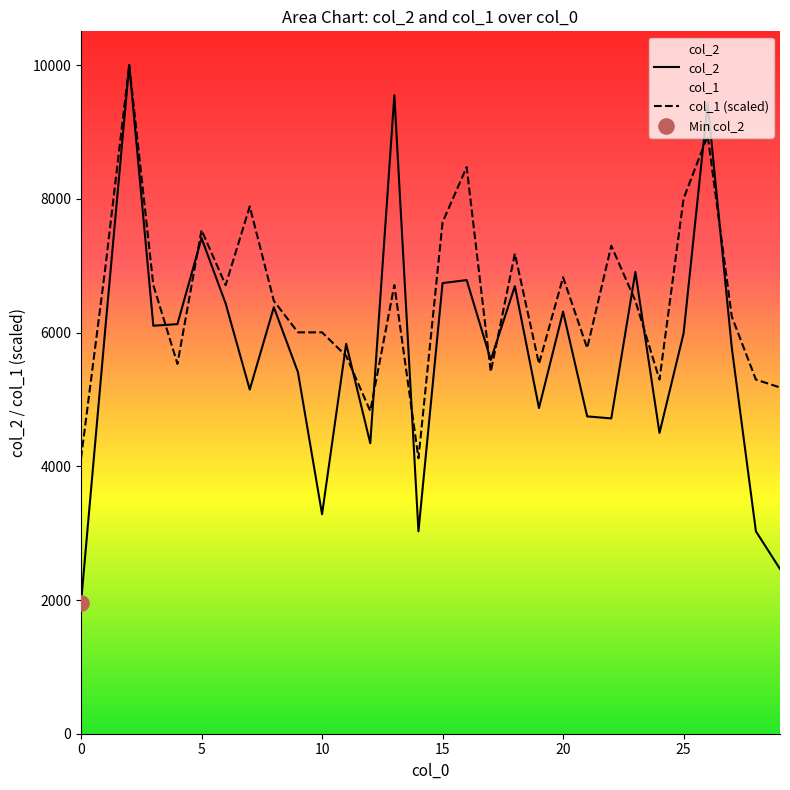

Which series has the largest Y range (max minus min)?

col_2